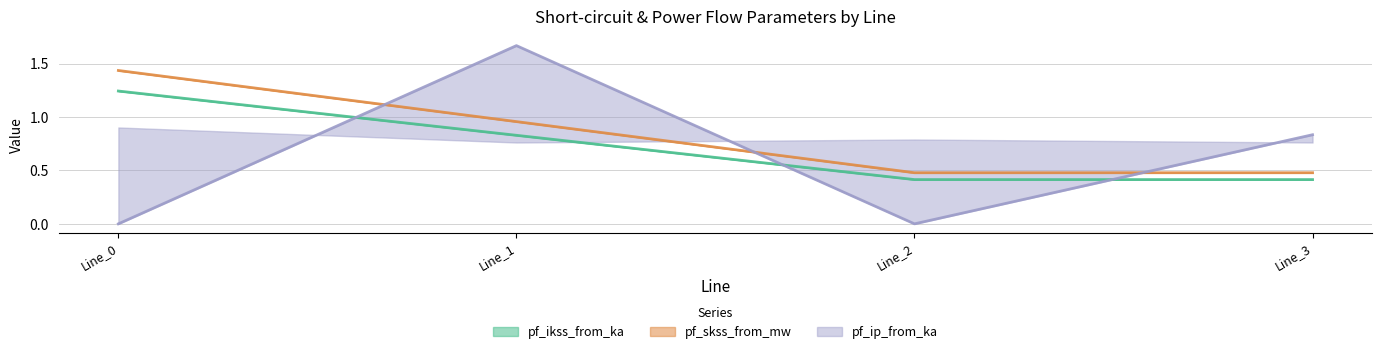

Reading right to left, transcribe all the data shown in this chart.

pf_ikss_from_ka: 0.4	0.4	0.8	1.2
pf_ikss_to_ka: 0.5	0.5	1.0	1.4
pf_ip_from_ka: 0.8	0.0	1.7	0.0